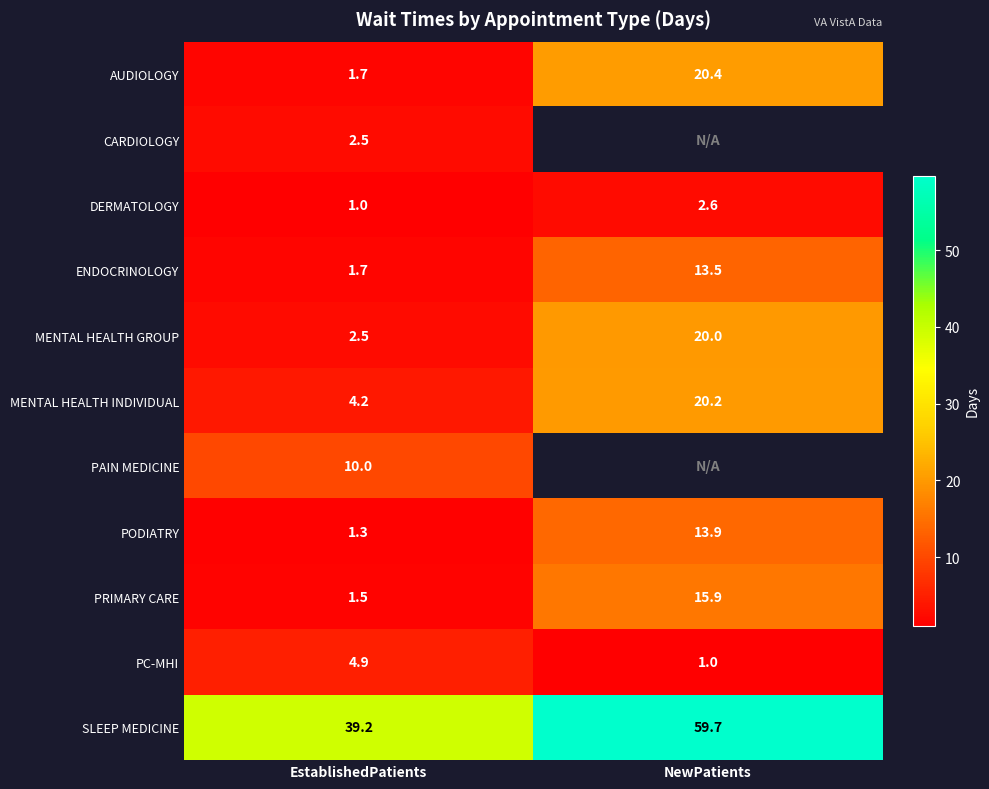

Which category has the highest value in the DERMATOLOGY series?

NewPatients